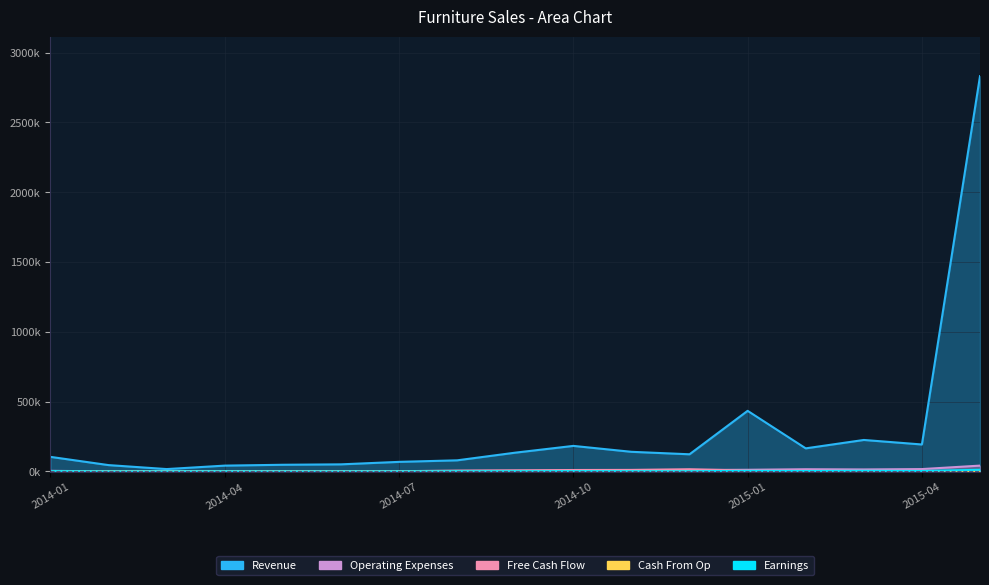

Does the chart display data point markers on the line(s)?

No